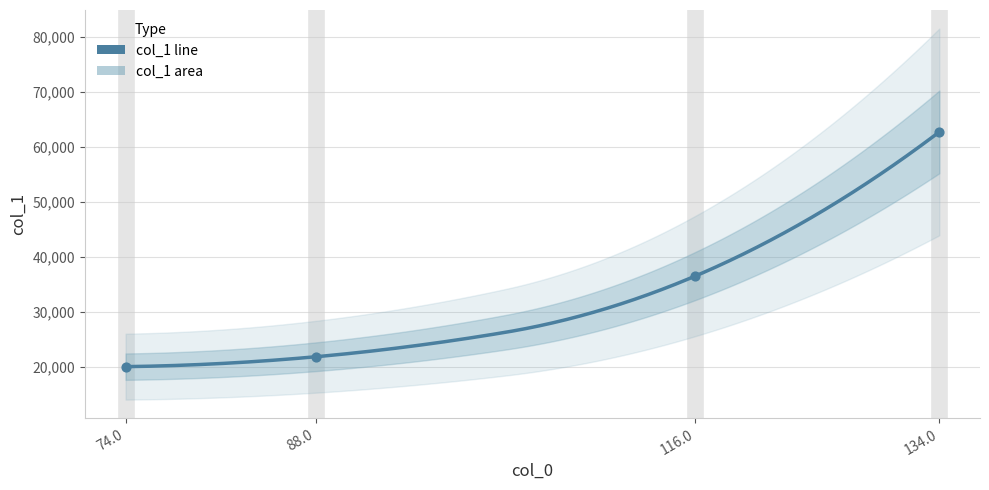

Which has a higher value, 88.0 or 116.0?

116.0